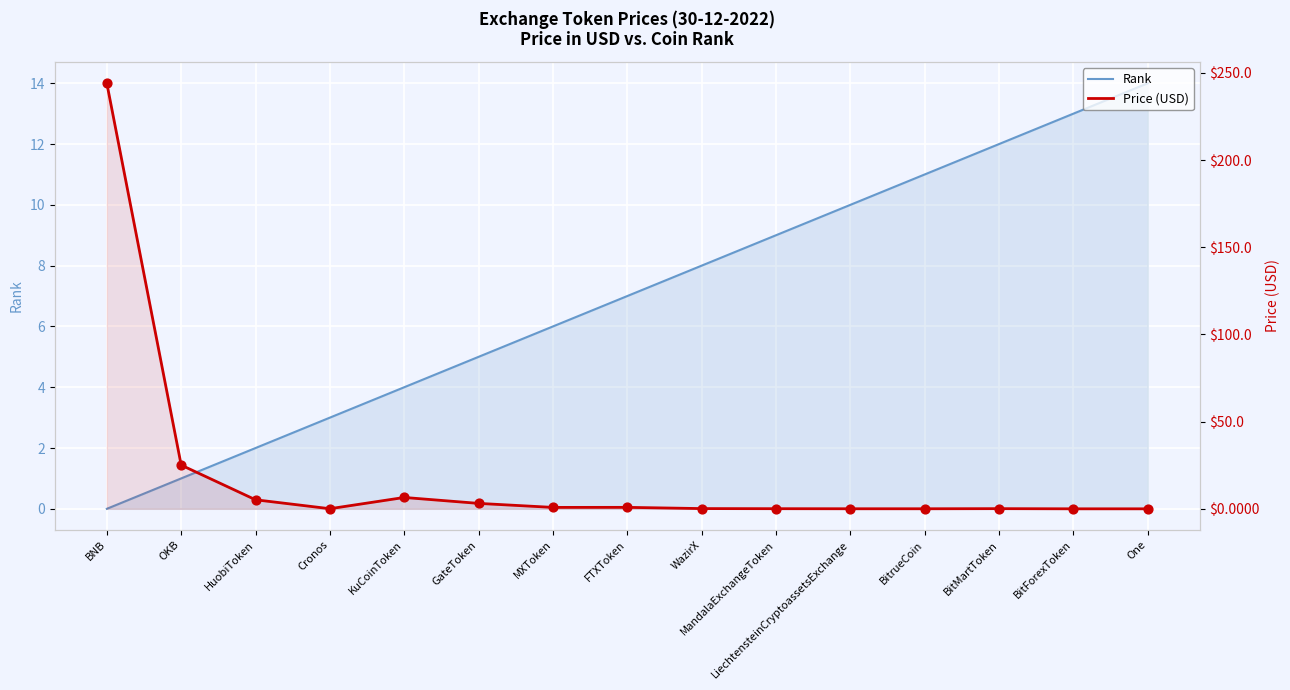

Which series contains the lowest Y value?

Rank